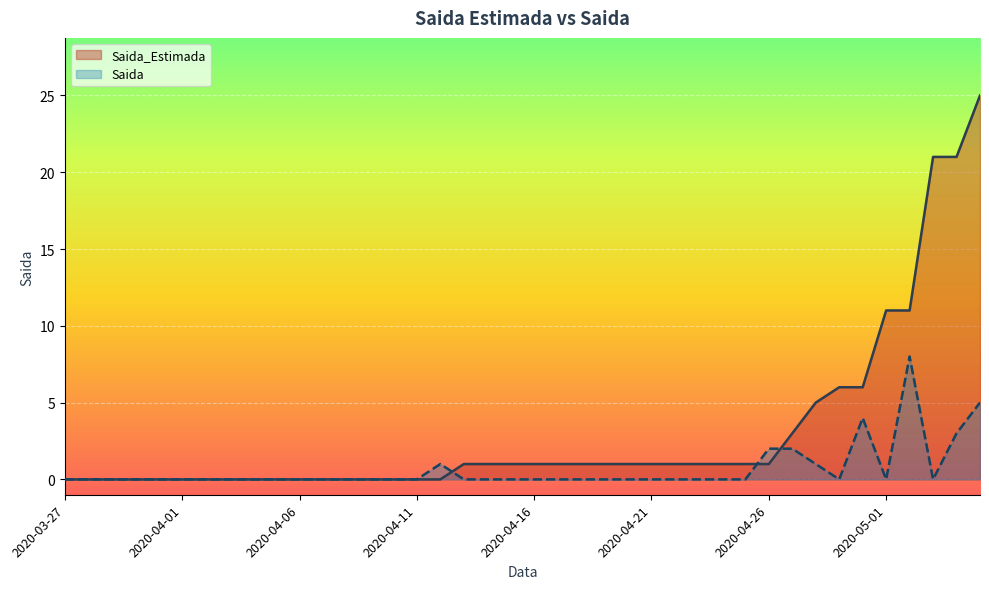

True or false: Saida_Estimada has a value of 1 at 2020-04-16.

False